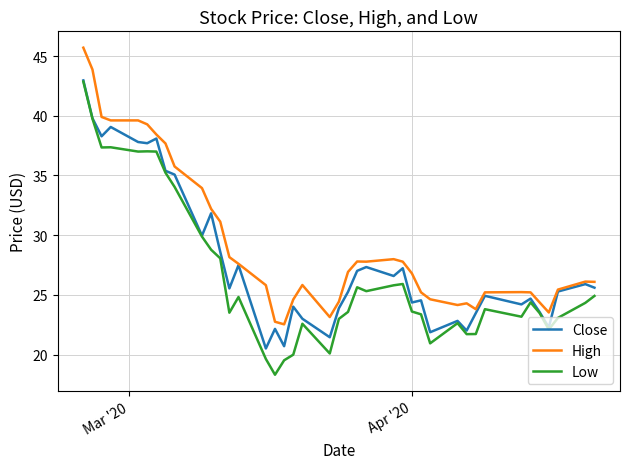

Which series has the largest total across all categories?

High